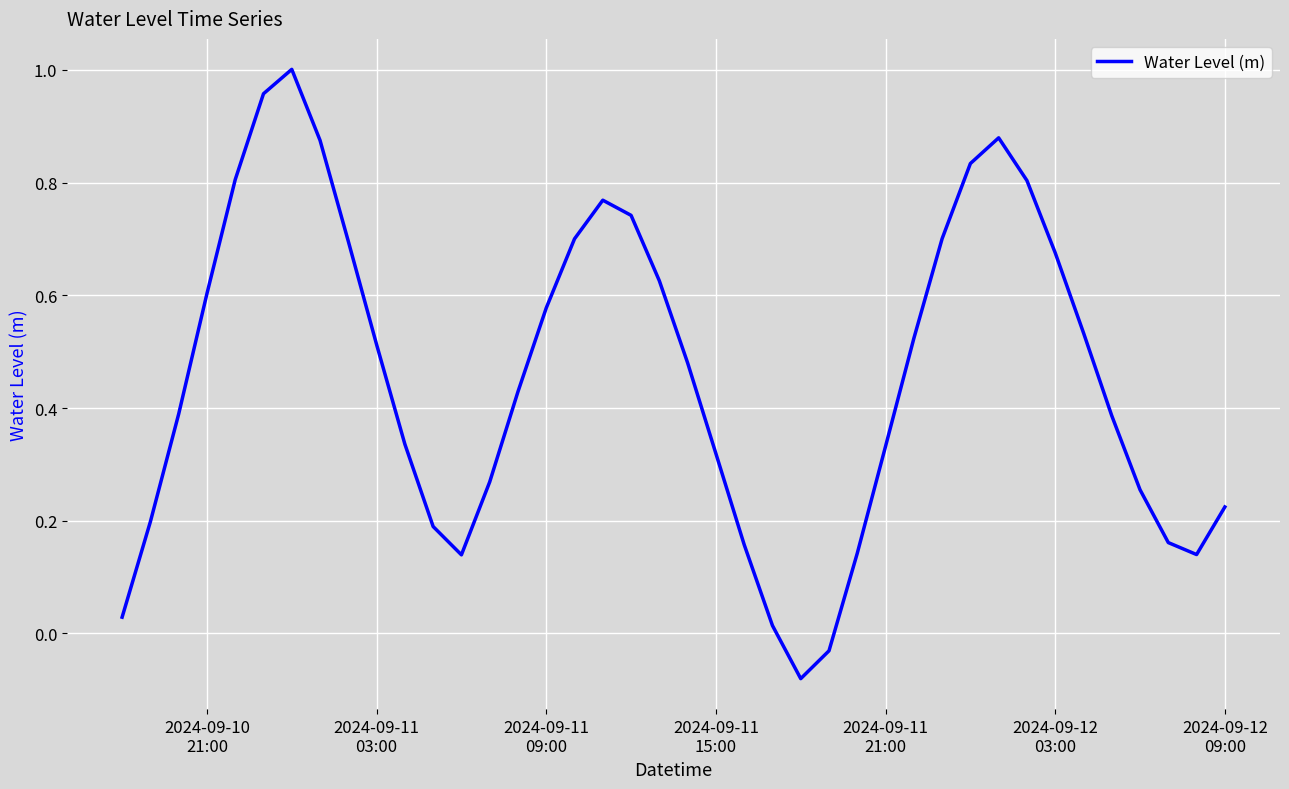

What is the difference between the maximum and minimum values?

1.1